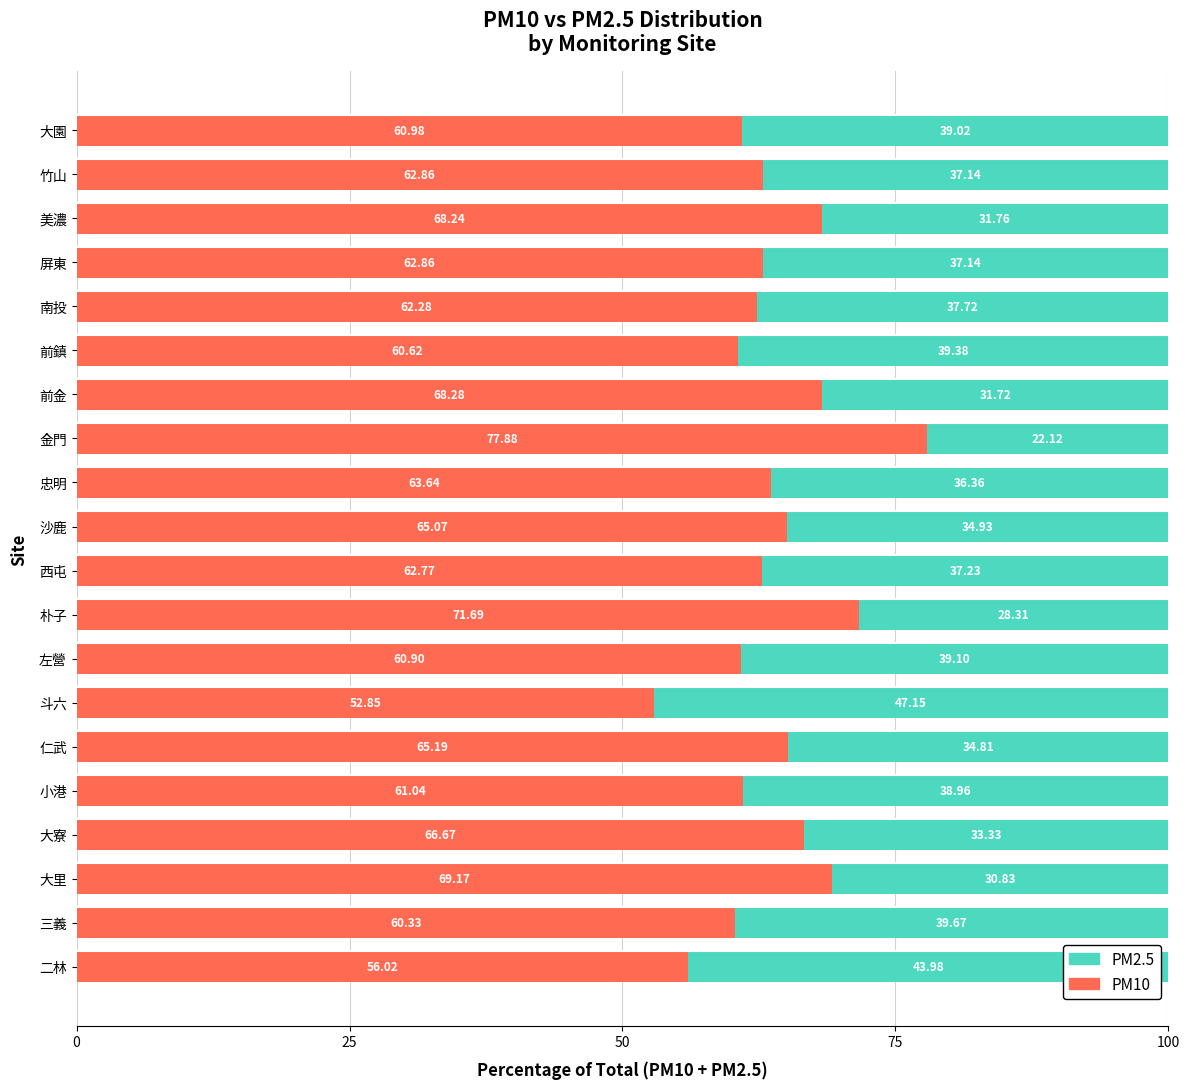

At which label is PM10 closest to 65?

沙鹿